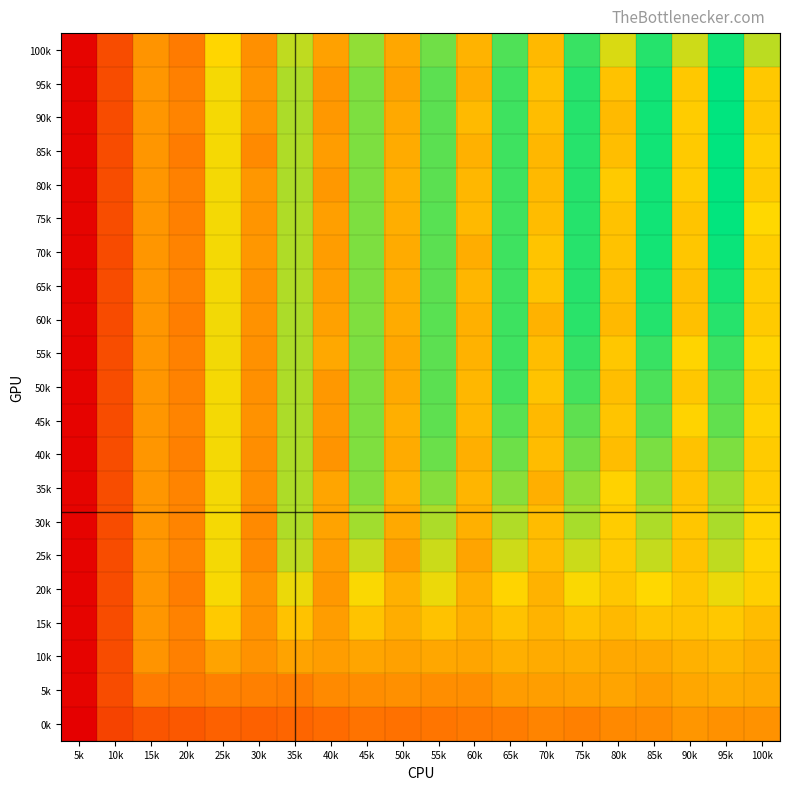

At how many categories does at least one series exceed 8184962?

5